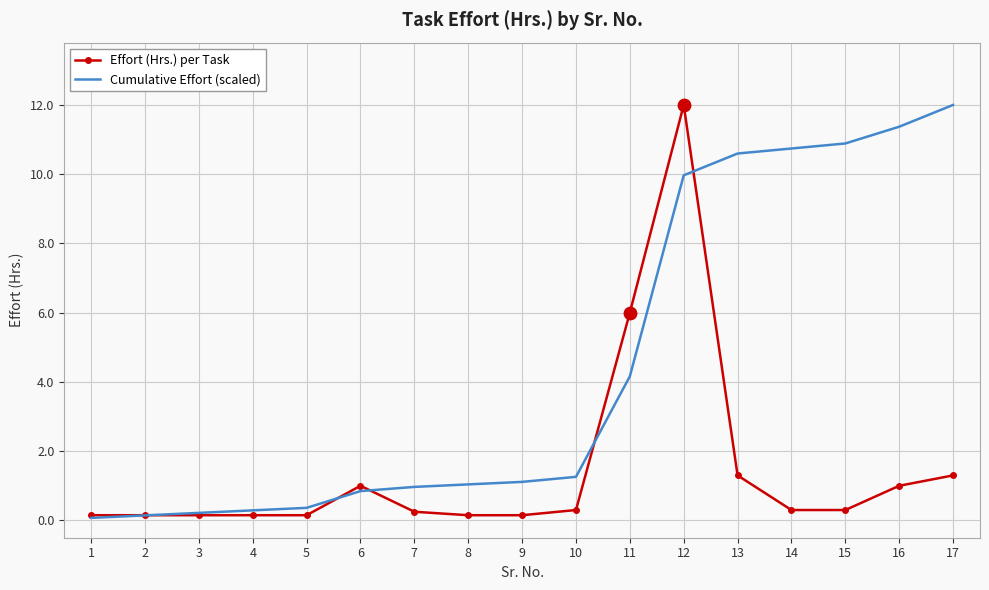

Which series has the largest total across all categories?

Cumulative Effort (scaled)